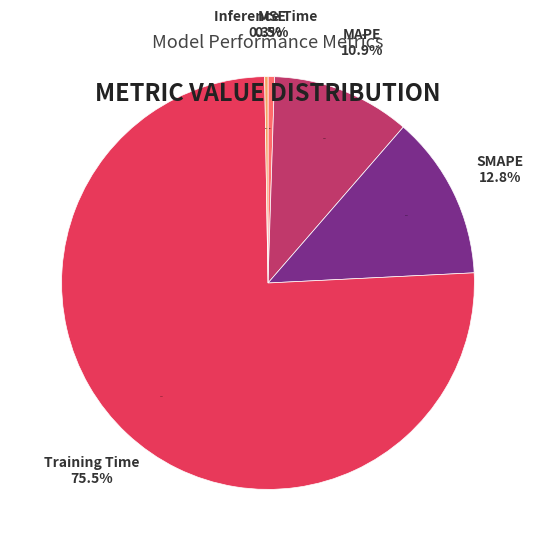

Combined, do MSE and Inference Time account for over 50%?

No